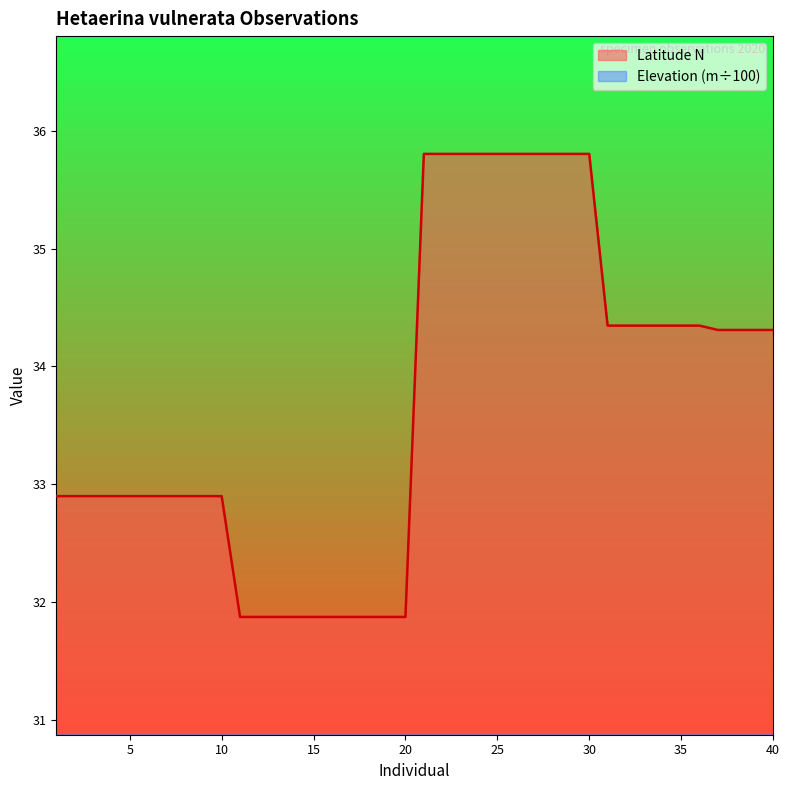

How many data points in Elevation (meters) are above 17?

30